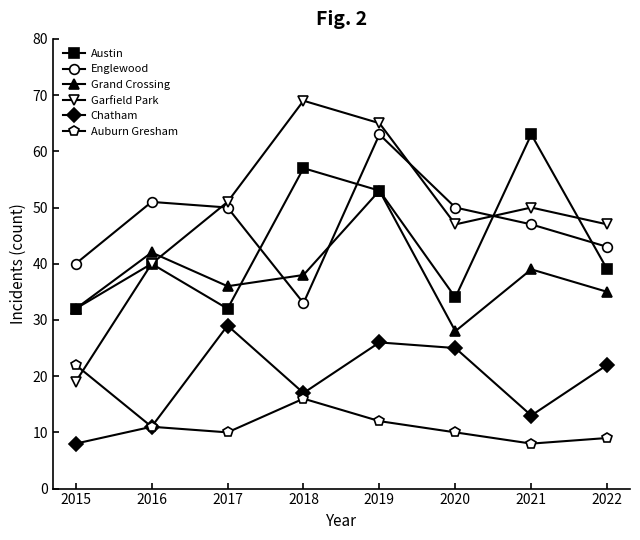

What is the sum of the Chatham values at 2021 and 2017?

42